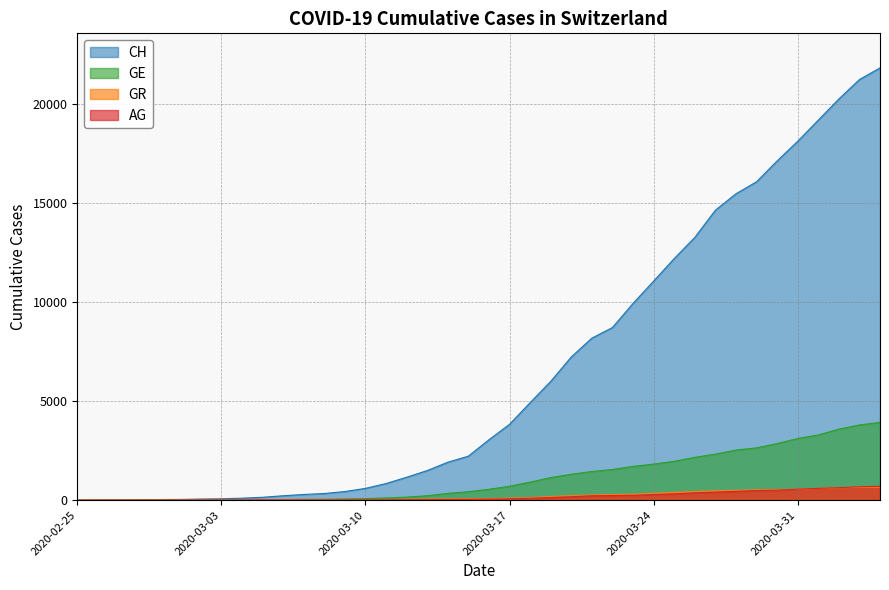

Reading right to left, list all the values displayed in this chart.

CH: 2020-04-04=21804	2020-04-03=21217	2020-04-02=20235	2020-04-01=19168	2020-03-31=18102	2020-03-30=17110	2020-03-29=16060	2020-03-28=15454	2020-03-27=14624	2020-03-26=13251	2020-03-25=12184	2020-03-24=11048	2020-03-23=9923	2020-03-22=8707	2020-03-21=8173	2020-03-20=7224	2020-03-19=5989	2020-03-18=4917	2020-03-17=3825	2020-03-16=3047	2020-03-15=2219	2020-03-14=1913	2020-03-13=1493	2020-03-12=1156	2020-03-11=838	2020-03-10=595	2020-03-09=435	2020-03-08=336	2020-03-07=287	2020-03-06=223	2020-03-05=146	2020-03-04=100	2020-03-03=70	2020-03-02=56	2020-03-01=38	2020-02-29=31	2020-02-28=19	2020-02-27=9	2020-02-26=5	2020-02-25=0
GE: 2020-04-04=3928	2020-04-03=3793	2020-04-02=3582	2020-04-01=3289	2020-03-31=3109	2020-03-30=2855	2020-03-29=2638	2020-03-28=2527	2020-03-27=2321	2020-03-26=2160	2020-03-25=1959	2020-03-24=1820	2020-03-23=1703	2020-03-22=1549	2020-03-21=1445	2020-03-20=1307	2020-03-19=1139	2020-03-18=911	2020-03-17=701	2020-03-16=549	2020-03-15=425	2020-03-14=343	2020-03-13=224	2020-03-12=153	2020-03-11=112	2020-03-10=79	2020-03-09=59	2020-03-08=44	2020-03-07=42	2020-03-06=29	2020-03-05=20	2020-03-04=15	2020-03-03=13	2020-03-02=13	2020-03-01=9	2020-02-29=8	2020-02-28=4	2020-02-27=1	2020-02-26=1	2020-02-25=0
AG: 2020-04-04=702	2020-04-03=673	2020-04-02=631	2020-04-01=596	2020-03-31=554	2020-03-30=506	2020-03-29=485	2020-03-28=444	2020-03-27=407	2020-03-26=367	2020-03-25=318	2020-03-24=283	2020-03-23=245	2020-03-22=235	2020-03-21=223	2020-03-20=175	2020-03-19=134	2020-03-18=96	2020-03-17=69	2020-03-16=56	2020-03-15=43	2020-03-14=33	2020-03-13=30	2020-03-12=27	2020-03-11=20	2020-03-10=18	2020-03-09=15	2020-03-08=14	2020-03-07=14	2020-03-06=12	2020-03-05=11	2020-03-04=10	2020-03-03=7	2020-03-02=7	2020-03-01=4	2020-02-29=3	2020-02-28=1	2020-02-27=1	2020-02-26=1	2020-02-25=0
GR: 2020-04-04=657	2020-04-03=649	2020-04-02=622	2020-04-01=592	2020-03-31=547	2020-03-30=535	2020-03-29=519	2020-03-28=495	2020-03-27=474	2020-03-26=433	2020-03-25=393	2020-03-24=343	2020-03-23=300	2020-03-22=284	2020-03-21=258	2020-03-20=226	2020-03-19=182	2020-03-18=128	2020-03-17=101	2020-03-16=84	2020-03-15=71	2020-03-14=56	2020-03-13=53	2020-03-12=43	2020-03-11=31	2020-03-10=22	2020-03-09=18	2020-03-08=18	2020-03-07=17	2020-03-06=16	2020-03-05=14	2020-03-04=12	2020-03-03=9	2020-03-02=9	2020-03-01=6	2020-02-29=6	2020-02-28=6	2020-02-27=2	2020-02-26=2	2020-02-25=0